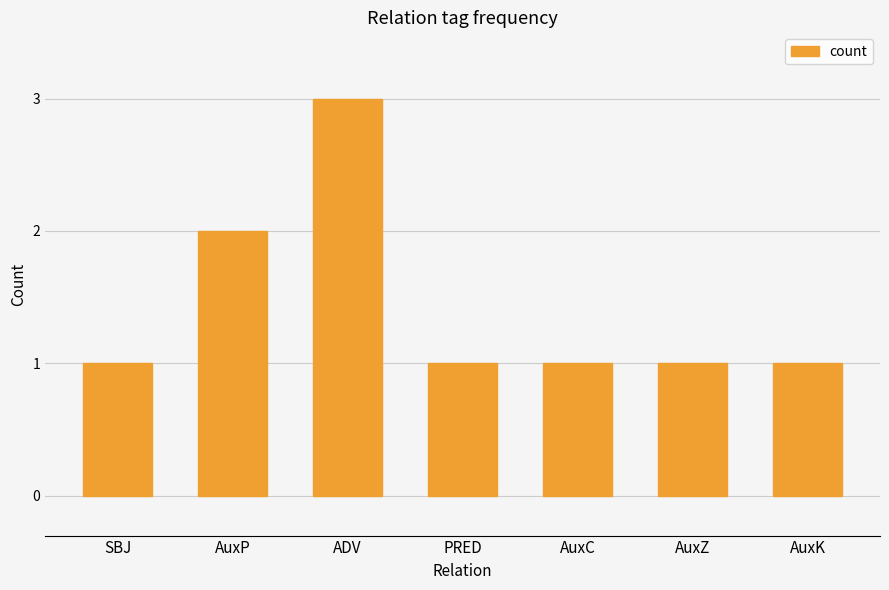

What is the difference between the maximum and minimum values?

2